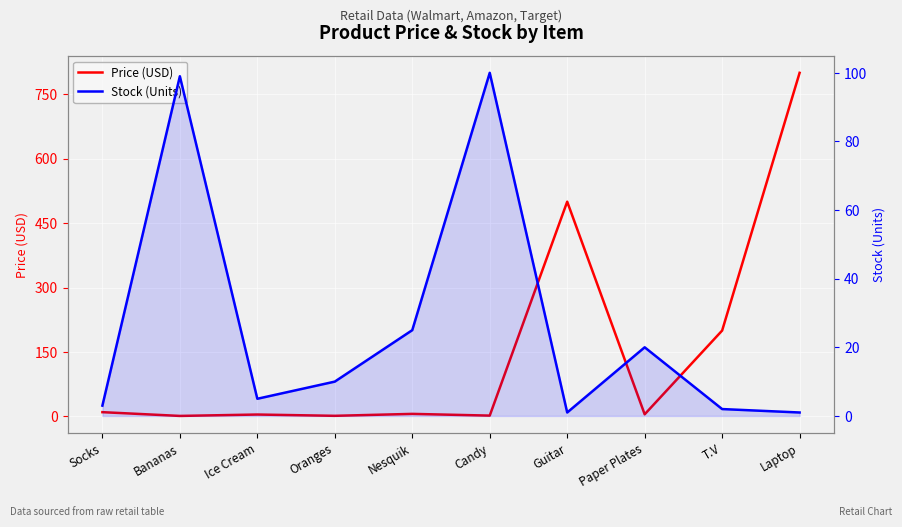

Which series has the largest total across all categories?

Price (USD)